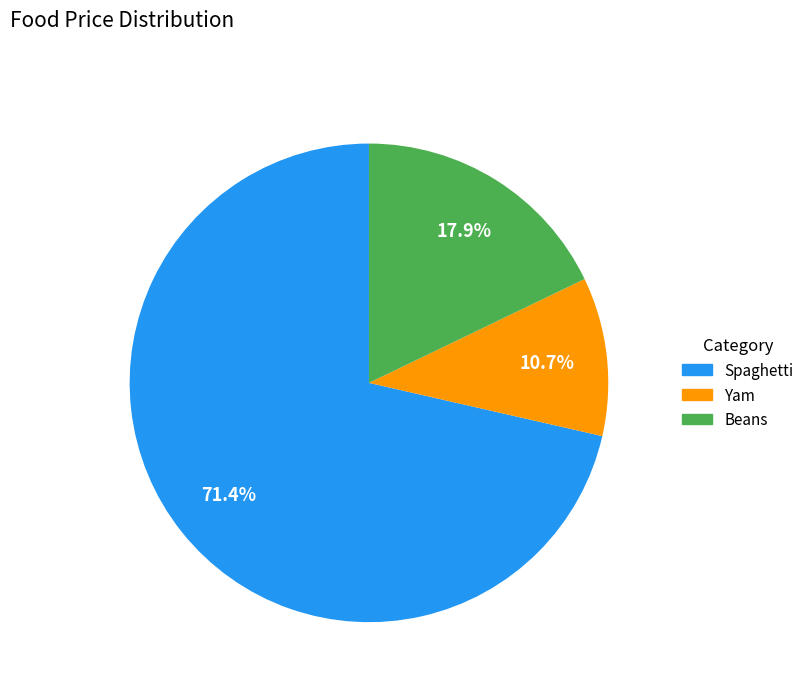

Which has a higher value, Spaghetti or Beans?

Spaghetti